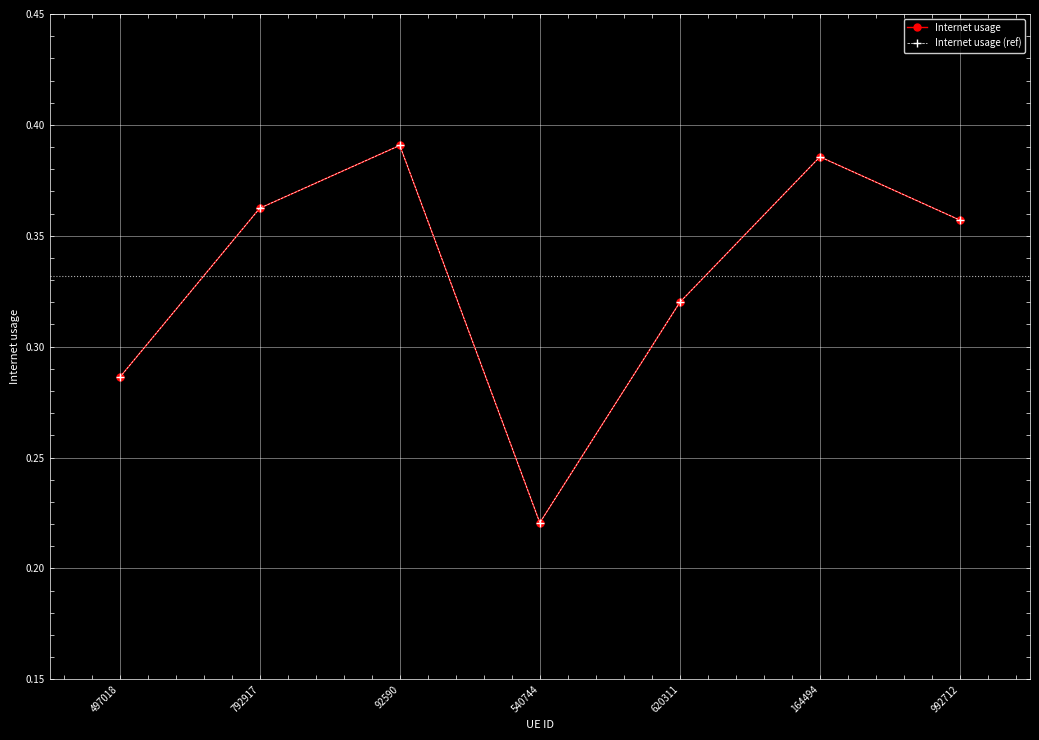

What are all the series names shown in the legend?

Internet usage, Internet usage (ref)